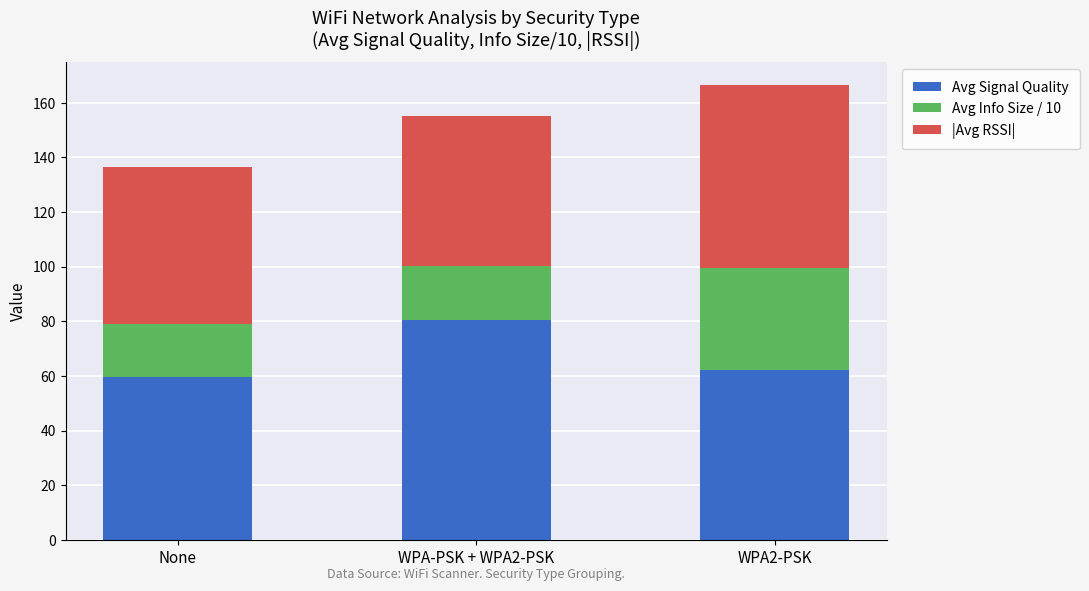

At which category is the sum across all series the highest?

WPA2-PSK